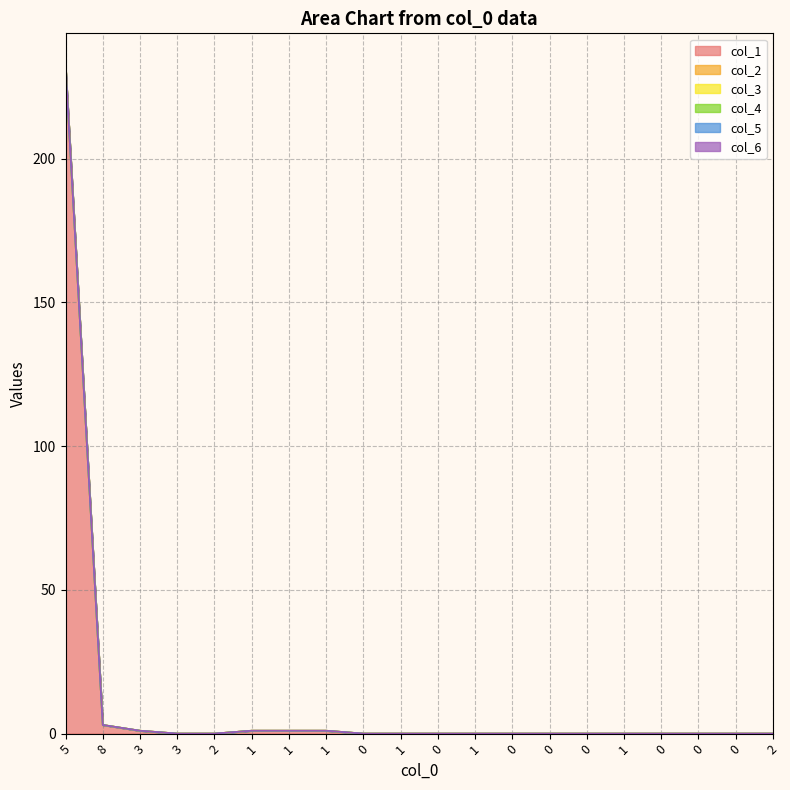

Reading left to right, extract all data points from this chart.

col_1: 232	3	1	0	0	1	1	1	0	0	0	0	0	0	0	0	0	0	0	0
col_2: 0	0	0	0	0	0	0	0	0	0	0	0	0	0	0	0	0	0	0	0
col_3: 0	0	0	0	0	0	0	0	0	0	0	0	0	0	0	0	0	0	0	0
col_4: 0	0	0	0	0	0	0	0	0	0	0	0	0	0	0	0	0	0	0	0
col_5: 0	0	0	0	0	0	0	0	0	0	0	0	0	0	0	0	0	0	0	0
col_6: 0	0	0	0	0	0	0	0	0	0	0	0	0	0	0	0	0	0	0	0